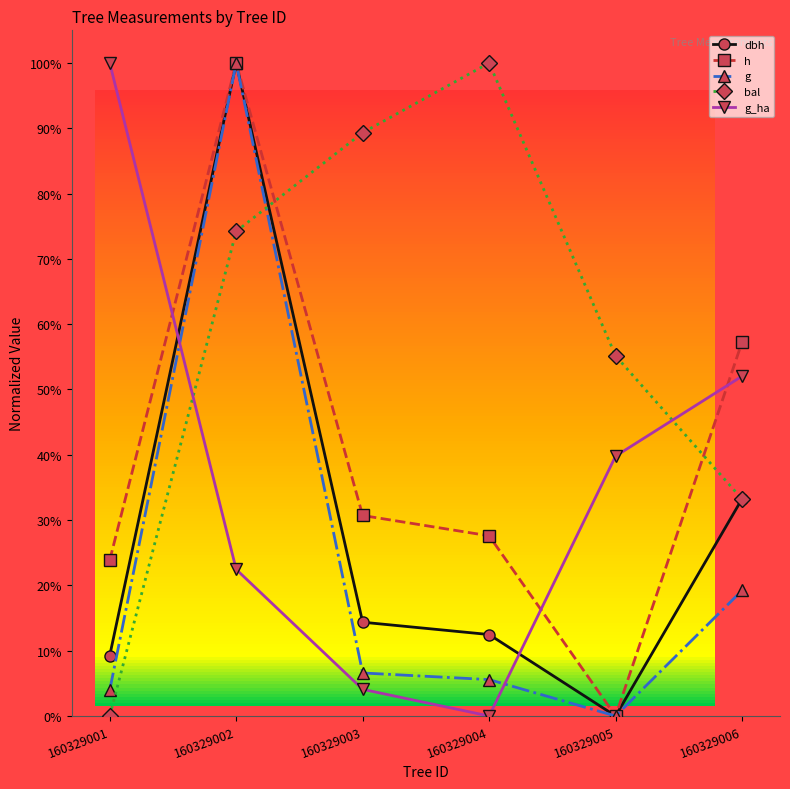

What are all the series names shown in the legend?

dbh, h, g, bal, g_ha